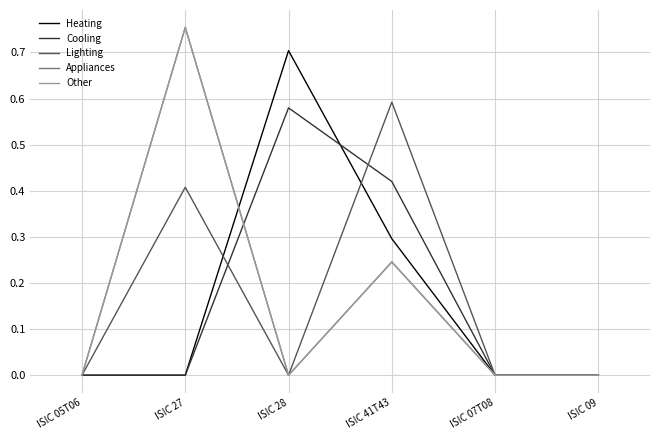

Does the chart have visible grid lines?

Yes